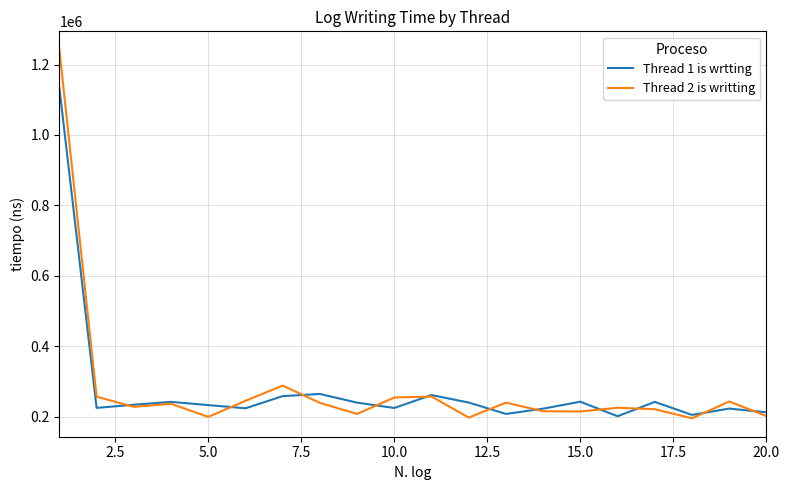

What is the maximum value for Thread 2 is writting?

1241900